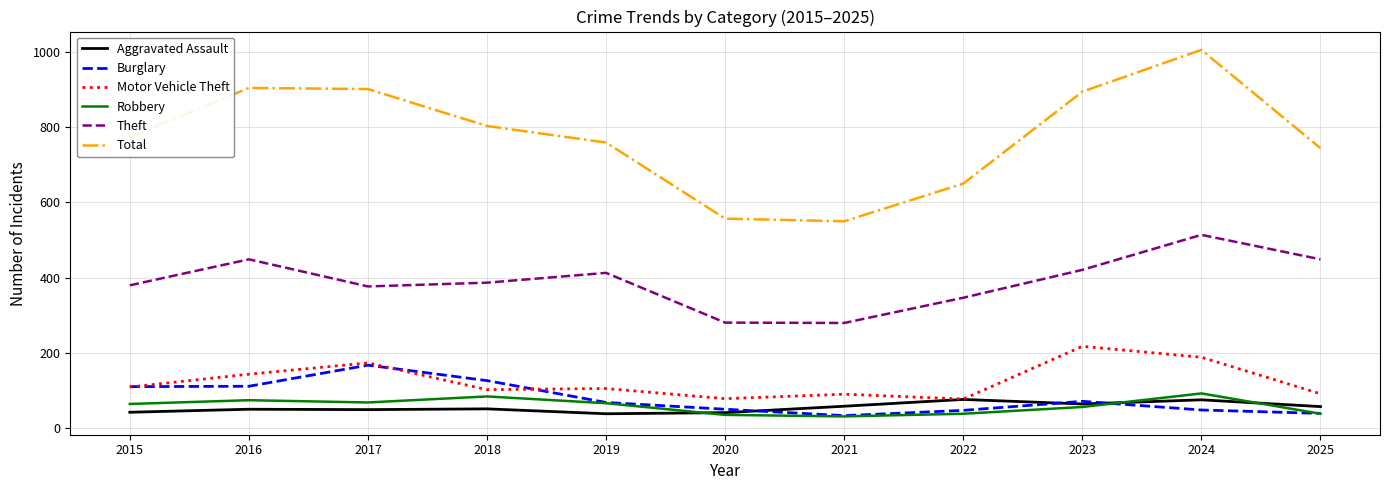

True or false: Theft and Burglary intersect in this chart.

False